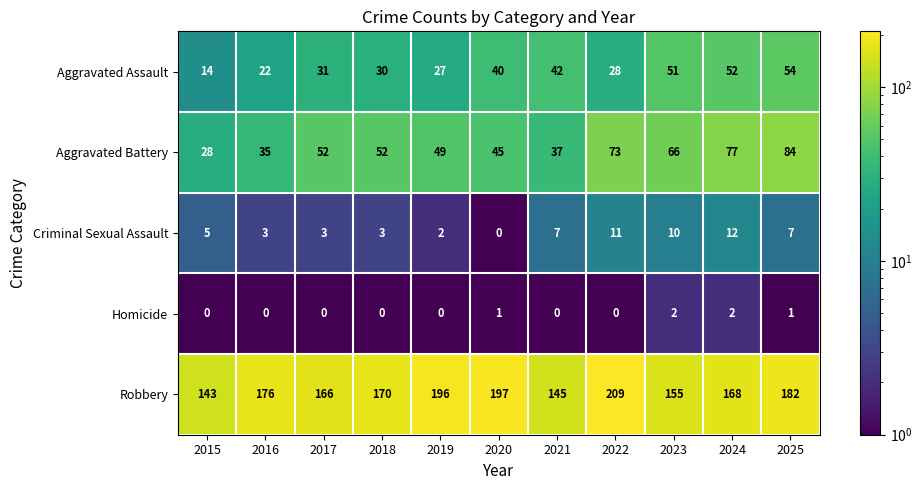

What is the maximum value shown in the chart?

209